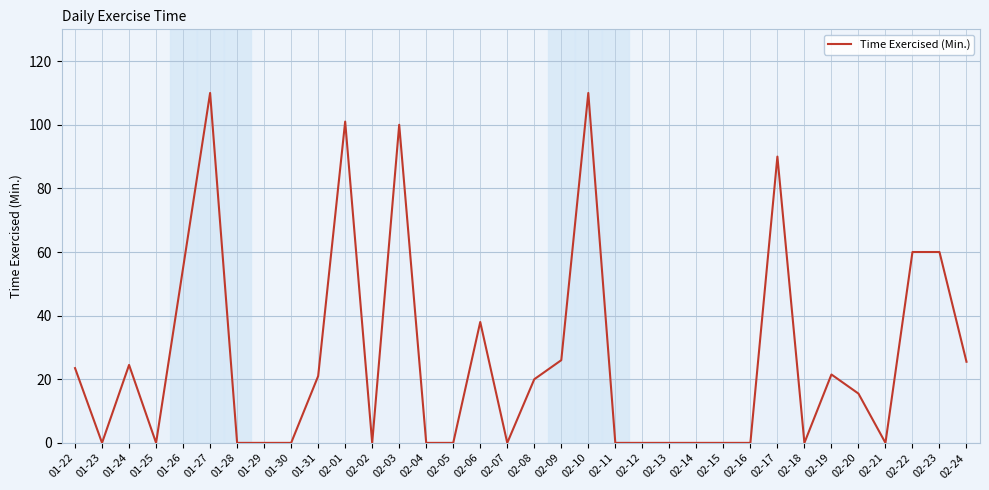

How many lines are shown in the chart?

1